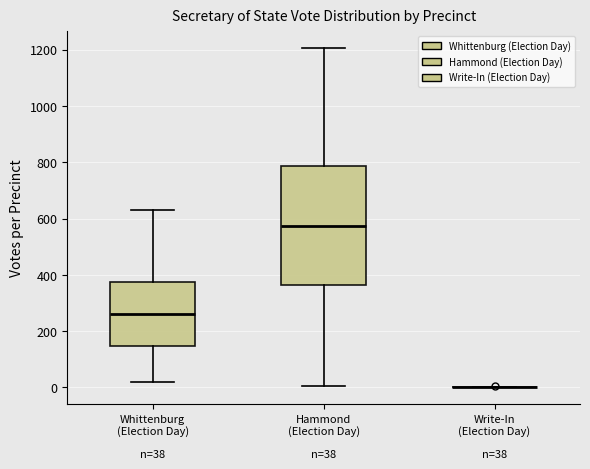

Which box is the tallest, from its lower edge to its upper edge?

Hammond (Election Day)